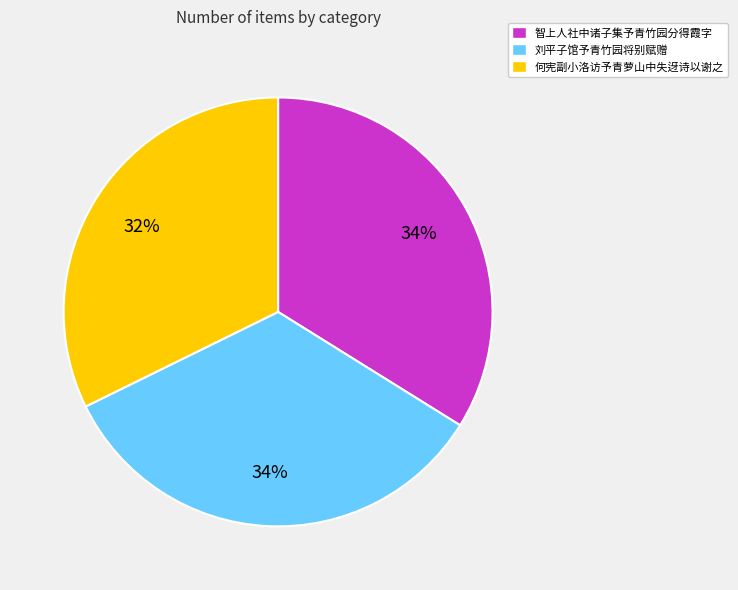

Which category has the smallest portion of the pie?

何宪副小洛访予青萝山中失迓诗以谢之